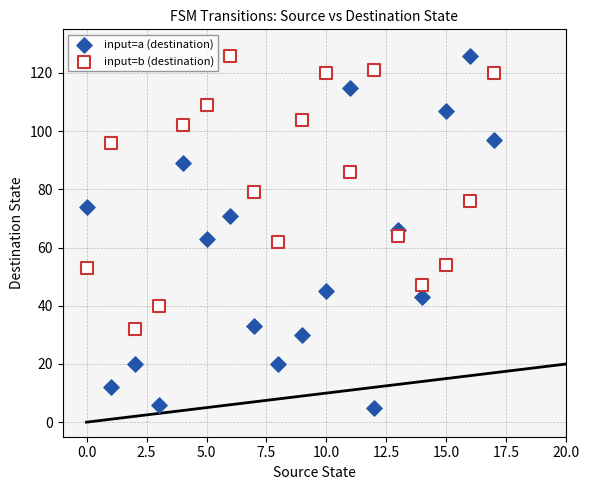

Which series contains the lowest Y value?

input=a (destination)